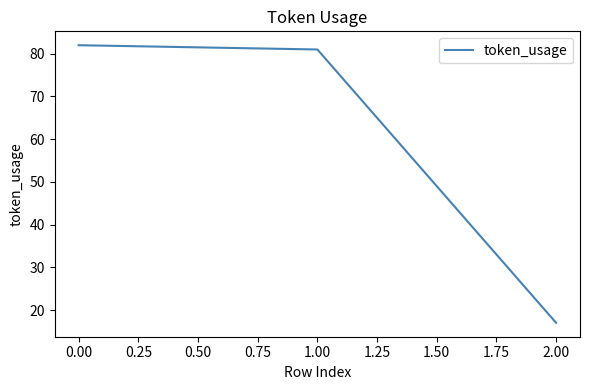

Approximately how many times larger is the value at 0.00 compared to 2.00?

4.8